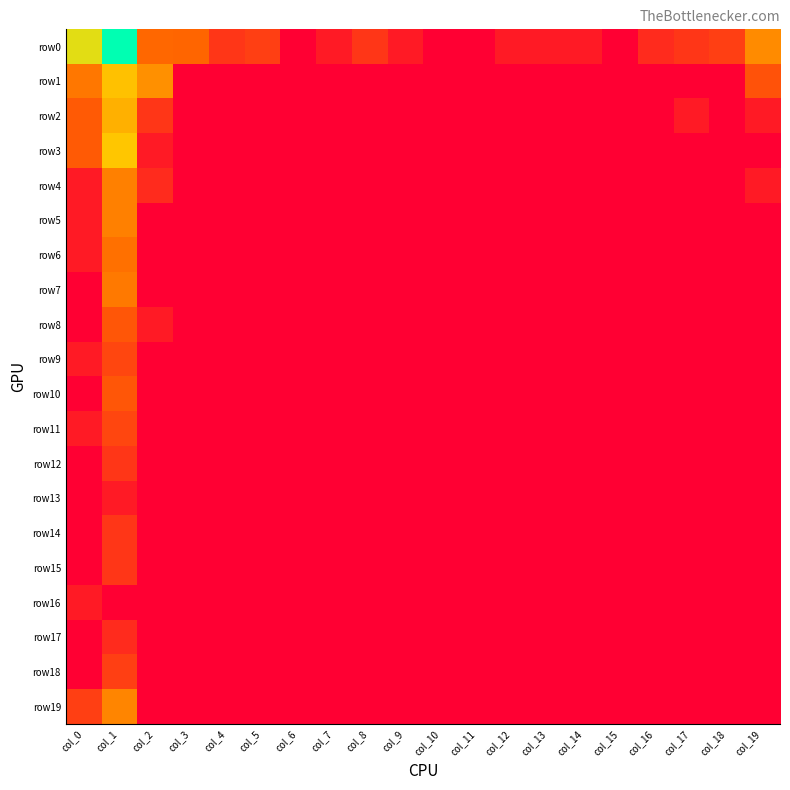

Reading left to right, extract all data points from this chart.

row0: col_0=5.5	col_1=7.8	col_2=2.6	col_3=2.6	col_4=1.4	col_5=1.6	col_6=0.0	col_7=0.7	col_8=1.4	col_9=0.7	col_10=0.0	col_11=0.0	col_12=0.7	col_13=0.7	col_14=0.7	col_15=0.0	col_16=1.1	col_17=1.4	col_18=1.6	col_19=3.4
row1: col_0=3.0	col_1=4.7	col_2=3.6	col_3=0.0	col_4=0.0	col_5=0.0	col_6=0.0	col_7=0.0	col_8=0.0	col_9=0.0	col_10=0.0	col_11=0.0	col_12=0.0	col_13=0.0	col_14=0.0	col_15=0.0	col_16=0.0	col_17=0.0	col_18=0.0	col_19=2.1
row2: col_0=2.3	col_1=4.3	col_2=1.4	col_3=0.0	col_4=0.0	col_5=0.0	col_6=0.0	col_7=0.0	col_8=0.0	col_9=0.0	col_10=0.0	col_11=0.0	col_12=0.0	col_13=0.0	col_14=0.0	col_15=0.0	col_16=0.0	col_17=0.7	col_18=0.0	col_19=0.7
row3: col_0=2.3	col_1=4.8	col_2=0.7	col_3=0.0	col_4=0.0	col_5=0.0	col_6=0.0	col_7=0.0	col_8=0.0	col_9=0.0	col_10=0.0	col_11=0.0	col_12=0.0	col_13=0.0	col_14=0.0	col_15=0.0	col_16=0.0	col_17=0.0	col_18=0.0	col_19=0.0
row4: col_0=0.7	col_1=3.2	col_2=1.1	col_3=0.0	col_4=0.0	col_5=0.0	col_6=0.0	col_7=0.0	col_8=0.0	col_9=0.0	col_10=0.0	col_11=0.0	col_12=0.0	col_13=0.0	col_14=0.0	col_15=0.0	col_16=0.0	col_17=0.0	col_18=0.0	col_19=0.7
row5: col_0=0.7	col_1=3.2	col_2=0.0	col_3=0.0	col_4=0.0	col_5=0.0	col_6=0.0	col_7=0.0	col_8=0.0	col_9=0.0	col_10=0.0	col_11=0.0	col_12=0.0	col_13=0.0	col_14=0.0	col_15=0.0	col_16=0.0	col_17=0.0	col_18=0.0	col_19=0.0
row6: col_0=0.7	col_1=2.8	col_2=0.0	col_3=0.0	col_4=0.0	col_5=0.0	col_6=0.0	col_7=0.0	col_8=0.0	col_9=0.0	col_10=0.0	col_11=0.0	col_12=0.0	col_13=0.0	col_14=0.0	col_15=0.0	col_16=0.0	col_17=0.0	col_18=0.0	col_19=0.0
row7: col_0=0.0	col_1=3.0	col_2=0.0	col_3=0.0	col_4=0.0	col_5=0.0	col_6=0.0	col_7=0.0	col_8=0.0	col_9=0.0	col_10=0.0	col_11=0.0	col_12=0.0	col_13=0.0	col_14=0.0	col_15=0.0	col_16=0.0	col_17=0.0	col_18=0.0	col_19=0.0
row8: col_0=0.0	col_1=2.2	col_2=0.7	col_3=0.0	col_4=0.0	col_5=0.0	col_6=0.0	col_7=0.0	col_8=0.0	col_9=0.0	col_10=0.0	col_11=0.0	col_12=0.0	col_13=0.0	col_14=0.0	col_15=0.0	col_16=0.0	col_17=0.0	col_18=0.0	col_19=0.0
row9: col_0=0.7	col_1=1.8	col_2=0.0	col_3=0.0	col_4=0.0	col_5=0.0	col_6=0.0	col_7=0.0	col_8=0.0	col_9=0.0	col_10=0.0	col_11=0.0	col_12=0.0	col_13=0.0	col_14=0.0	col_15=0.0	col_16=0.0	col_17=0.0	col_18=0.0	col_19=0.0
row10: col_0=0.0	col_1=2.2	col_2=0.0	col_3=0.0	col_4=0.0	col_5=0.0	col_6=0.0	col_7=0.0	col_8=0.0	col_9=0.0	col_10=0.0	col_11=0.0	col_12=0.0	col_13=0.0	col_14=0.0	col_15=0.0	col_16=0.0	col_17=0.0	col_18=0.0	col_19=0.0
row11: col_0=0.7	col_1=1.8	col_2=0.0	col_3=0.0	col_4=0.0	col_5=0.0	col_6=0.0	col_7=0.0	col_8=0.0	col_9=0.0	col_10=0.0	col_11=0.0	col_12=0.0	col_13=0.0	col_14=0.0	col_15=0.0	col_16=0.0	col_17=0.0	col_18=0.0	col_19=0.0
row12: col_0=0.0	col_1=1.4	col_2=0.0	col_3=0.0	col_4=0.0	col_5=0.0	col_6=0.0	col_7=0.0	col_8=0.0	col_9=0.0	col_10=0.0	col_11=0.0	col_12=0.0	col_13=0.0	col_14=0.0	col_15=0.0	col_16=0.0	col_17=0.0	col_18=0.0	col_19=0.0
row13: col_0=0.0	col_1=0.7	col_2=0.0	col_3=0.0	col_4=0.0	col_5=0.0	col_6=0.0	col_7=0.0	col_8=0.0	col_9=0.0	col_10=0.0	col_11=0.0	col_12=0.0	col_13=0.0	col_14=0.0	col_15=0.0	col_16=0.0	col_17=0.0	col_18=0.0	col_19=0.0
row14: col_0=0.0	col_1=1.4	col_2=0.0	col_3=0.0	col_4=0.0	col_5=0.0	col_6=0.0	col_7=0.0	col_8=0.0	col_9=0.0	col_10=0.0	col_11=0.0	col_12=0.0	col_13=0.0	col_14=0.0	col_15=0.0	col_16=0.0	col_17=0.0	col_18=0.0	col_19=0.0
row15: col_0=0.0	col_1=1.4	col_2=0.0	col_3=0.0	col_4=0.0	col_5=0.0	col_6=0.0	col_7=0.0	col_8=0.0	col_9=0.0	col_10=0.0	col_11=0.0	col_12=0.0	col_13=0.0	col_14=0.0	col_15=0.0	col_16=0.0	col_17=0.0	col_18=0.0	col_19=0.0
row16: col_0=0.7	col_1=0.0	col_2=0.0	col_3=0.0	col_4=0.0	col_5=0.0	col_6=0.0	col_7=0.0	col_8=0.0	col_9=0.0	col_10=0.0	col_11=0.0	col_12=0.0	col_13=0.0	col_14=0.0	col_15=0.0	col_16=0.0	col_17=0.0	col_18=0.0	col_19=0.0
row17: col_0=0.0	col_1=1.1	col_2=0.0	col_3=0.0	col_4=0.0	col_5=0.0	col_6=0.0	col_7=0.0	col_8=0.0	col_9=0.0	col_10=0.0	col_11=0.0	col_12=0.0	col_13=0.0	col_14=0.0	col_15=0.0	col_16=0.0	col_17=0.0	col_18=0.0	col_19=0.0
row18: col_0=0.0	col_1=1.6	col_2=0.0	col_3=0.0	col_4=0.0	col_5=0.0	col_6=0.0	col_7=0.0	col_8=0.0	col_9=0.0	col_10=0.0	col_11=0.0	col_12=0.0	col_13=0.0	col_14=0.0	col_15=0.0	col_16=0.0	col_17=0.0	col_18=0.0	col_19=0.0
row19: col_0=1.6	col_1=3.3	col_2=0.0	col_3=0.0	col_4=0.0	col_5=0.0	col_6=0.0	col_7=0.0	col_8=0.0	col_9=0.0	col_10=0.0	col_11=0.0	col_12=0.0	col_13=0.0	col_14=0.0	col_15=0.0	col_16=0.0	col_17=0.0	col_18=0.0	col_19=0.0